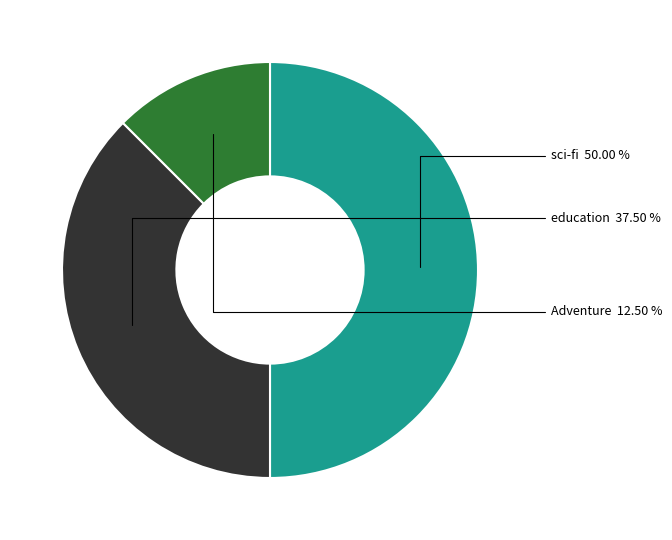

Count the number of slices in the pie.

3